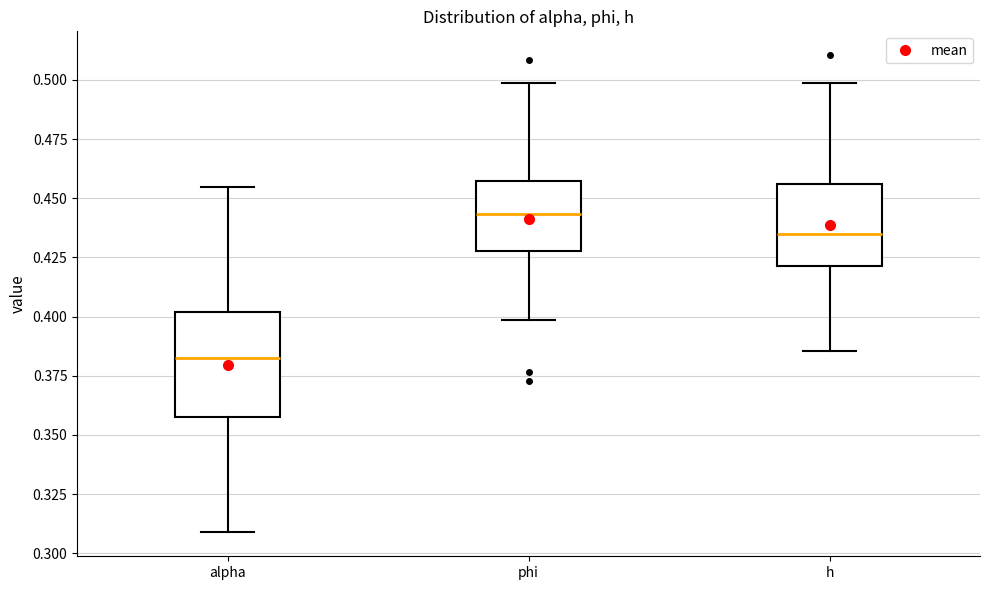

Reading left to right, read every box against the y-axis: the position of its median line, the range the box covers, and the ends of its whiskers. The values are not printed on the chart, so give them approximately, as read against the axis.

alpha: median 0.385, box 0.360 to 0.400, whiskers 0.310 to 0.455
phi: median 0.445, box 0.430 to 0.455, whiskers 0.400 to 0.500
h: median 0.435, box 0.420 to 0.455, whiskers 0.385 to 0.500